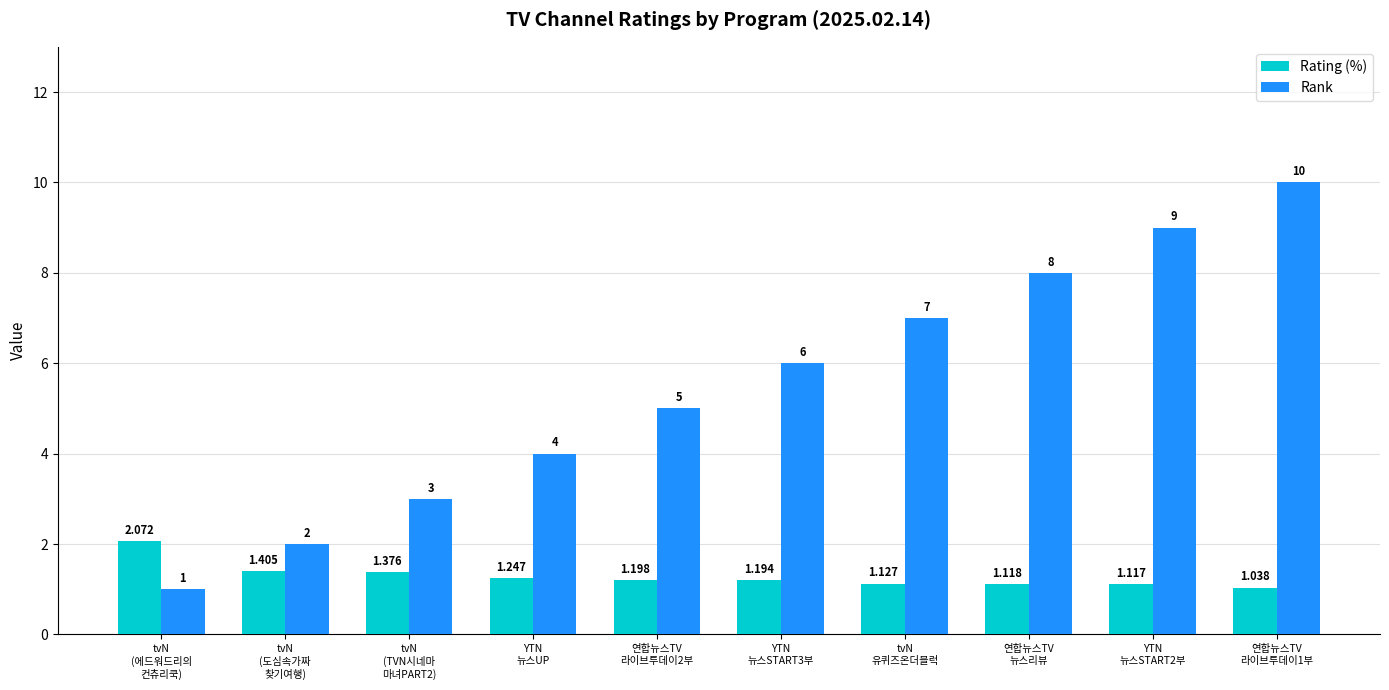

Which series changed the most between tvN
유퀴즈온더블럭 and 연합뉴스TV
라이브투데이1부?

Rank